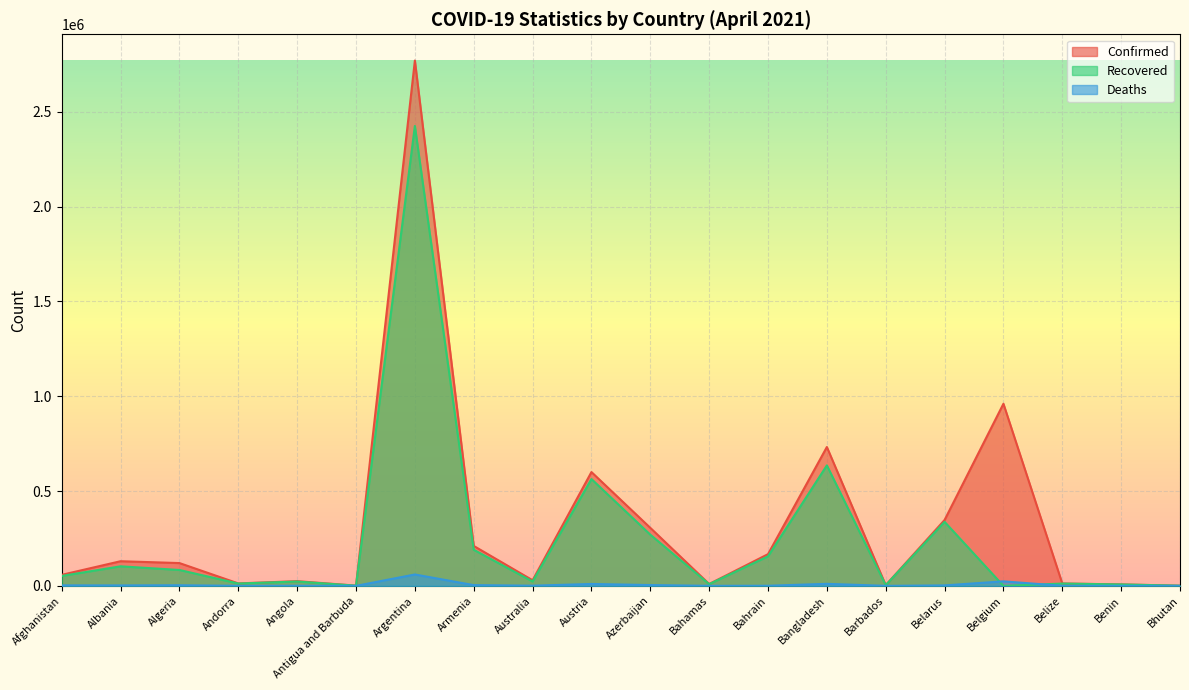

Which series has the largest total across all categories?

Confirmed